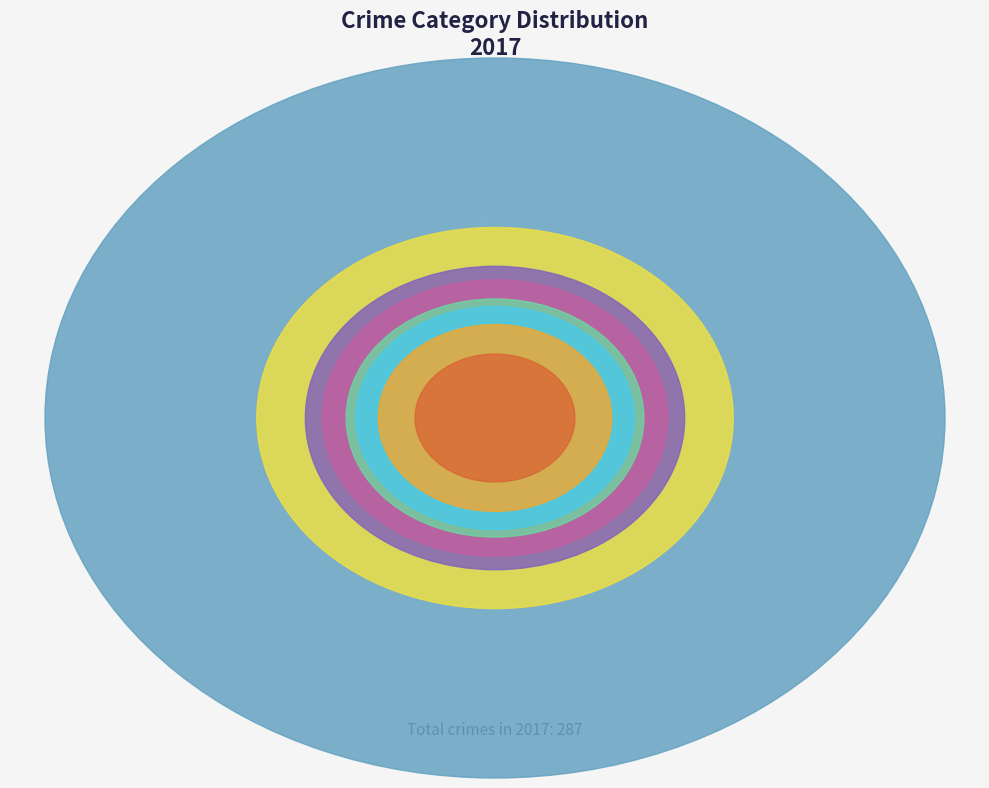

Rank the categories by value from lowest to highest.

Arson, Homicide, Criminal Sexual Assault, Aggravated Assault, Aggravated Battery, Robbery, Motor Vehicle Theft, Burglary, Theft